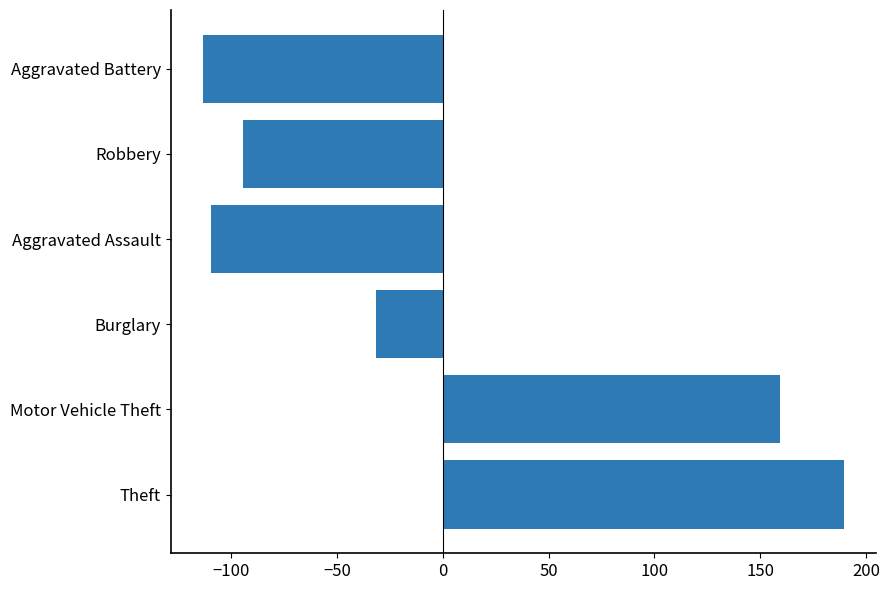

What is the change in value from Theft to Aggravated Assault?

-299.0